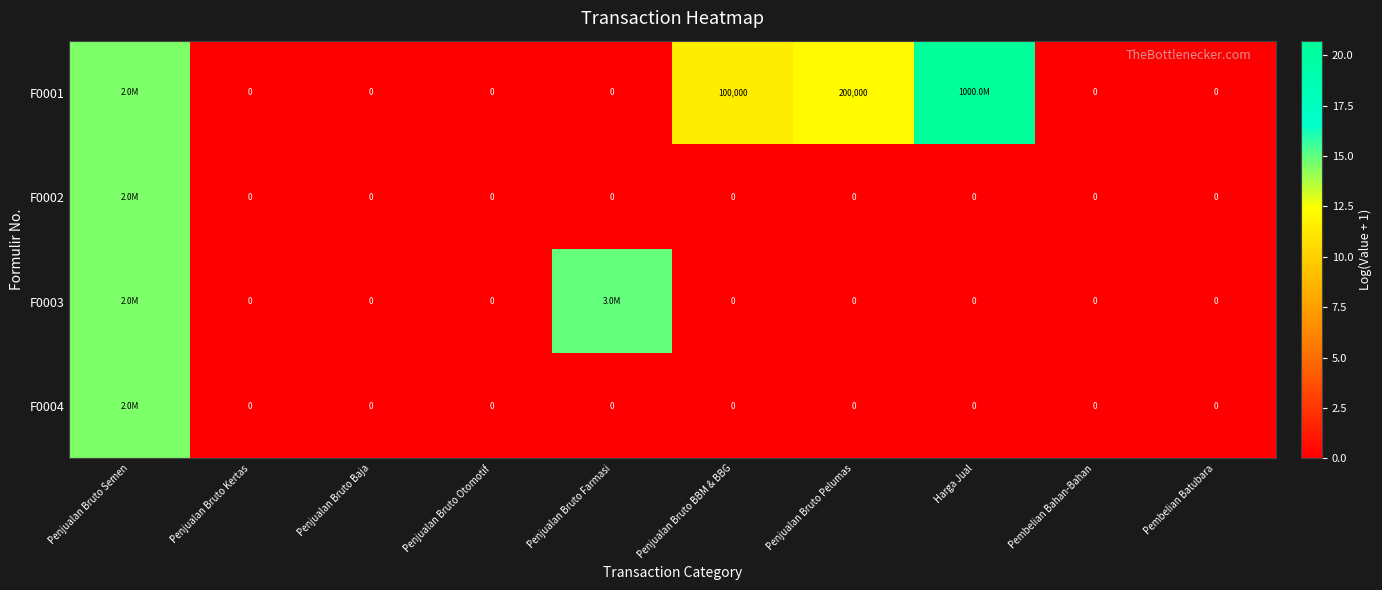

The value of F0004 at Penjualan Bruto Semen is 14.5. True or false?

True